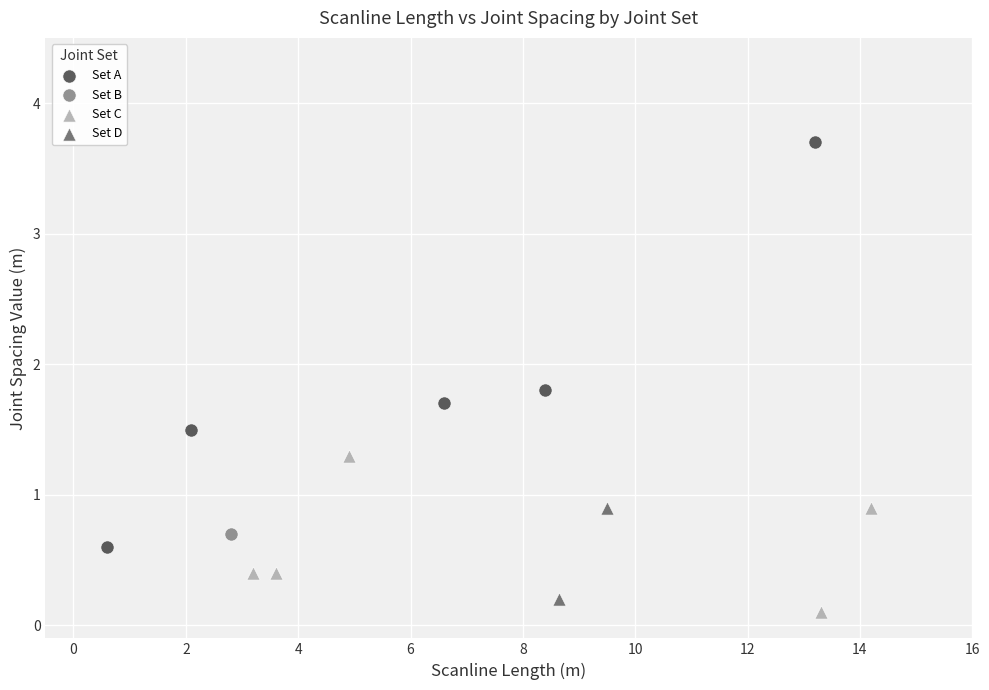

Which series reaches the maximum Y coordinate?

Set A